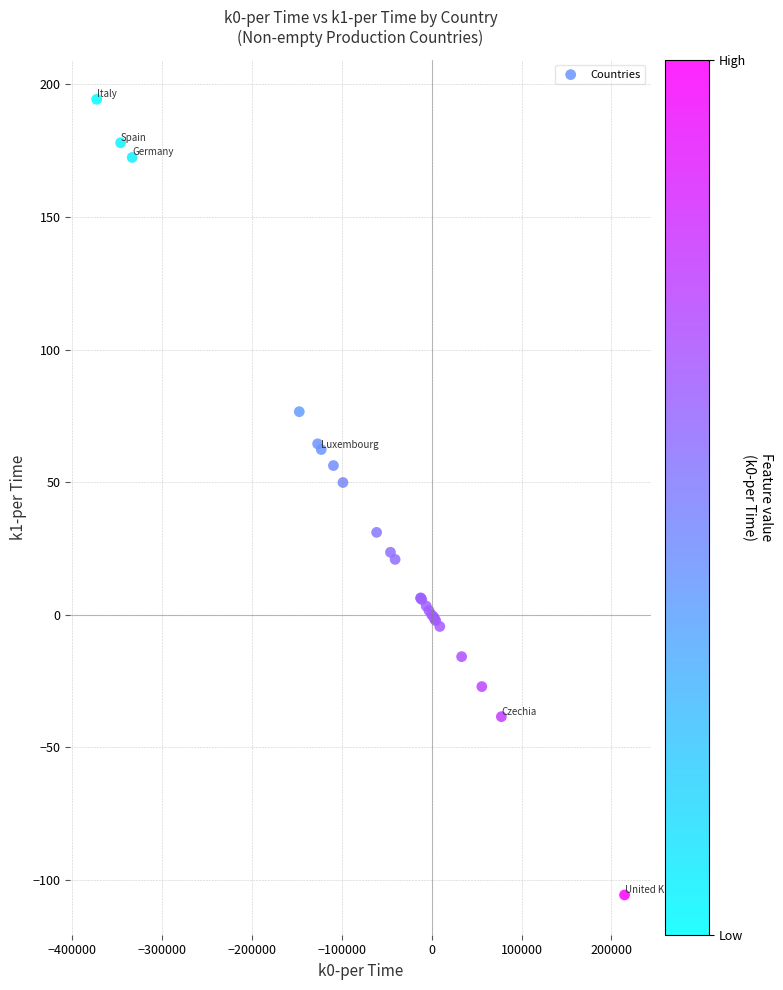

What Y value in the scatter plot is closest to 44?

49.9